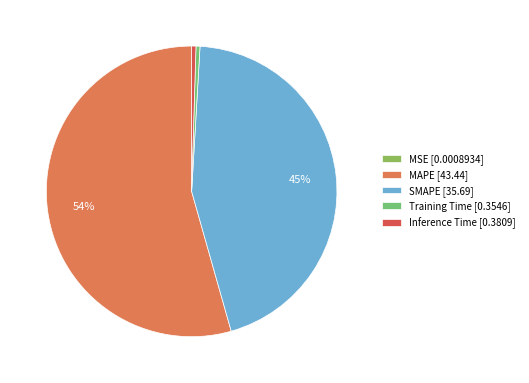

What portion of the pie excludes Training Time?

99.6%